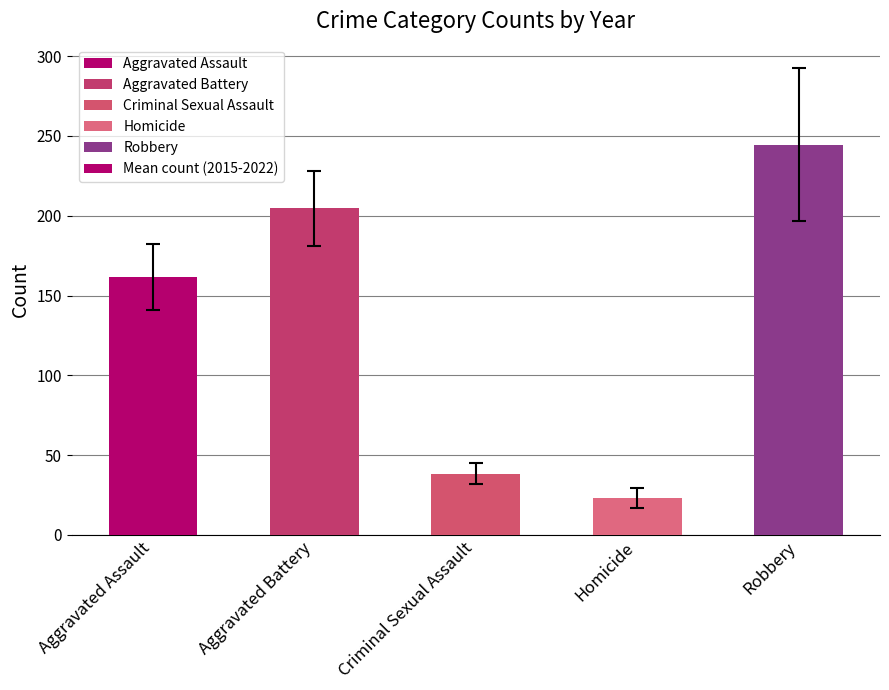

Rank the categories by value from highest to lowest.

Robbery, Aggravated Battery, Aggravated Assault, Criminal Sexual Assault, Homicide